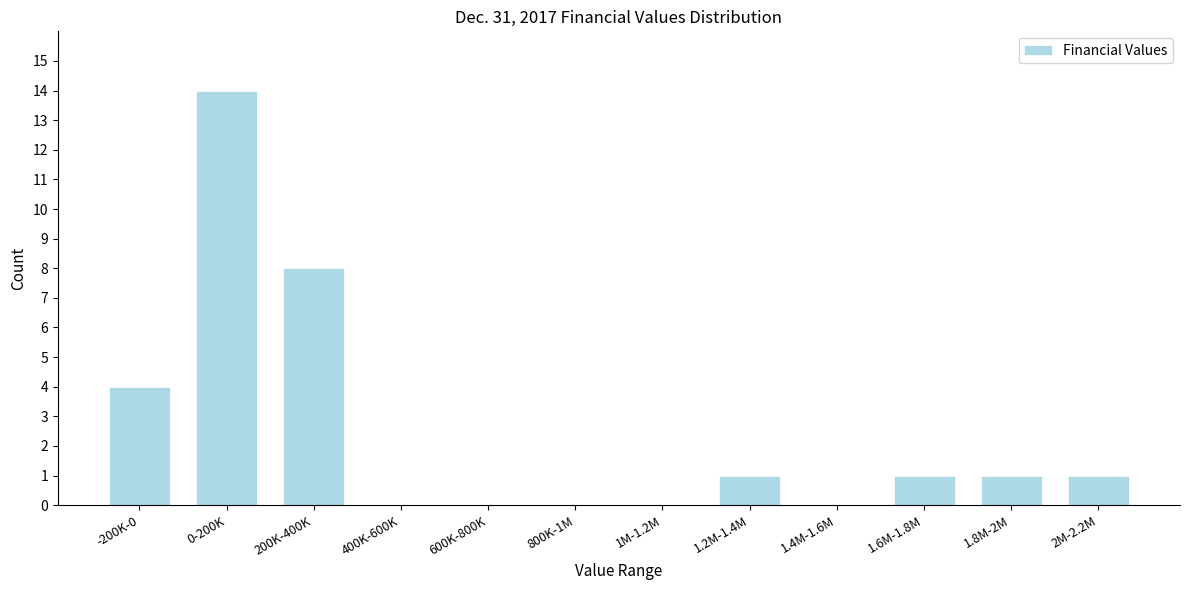

Reading left to right, transcribe all the data shown in this chart.

-200K-0=4	0-200K=14	200K-400K=8	400K-600K=0	600K-800K=0	800K-1M=0	1M-1.2M=0	1.2M-1.4M=1	1.4M-1.6M=0	1.6M-1.8M=1	1.8M-2M=1	2M-2.2M=1